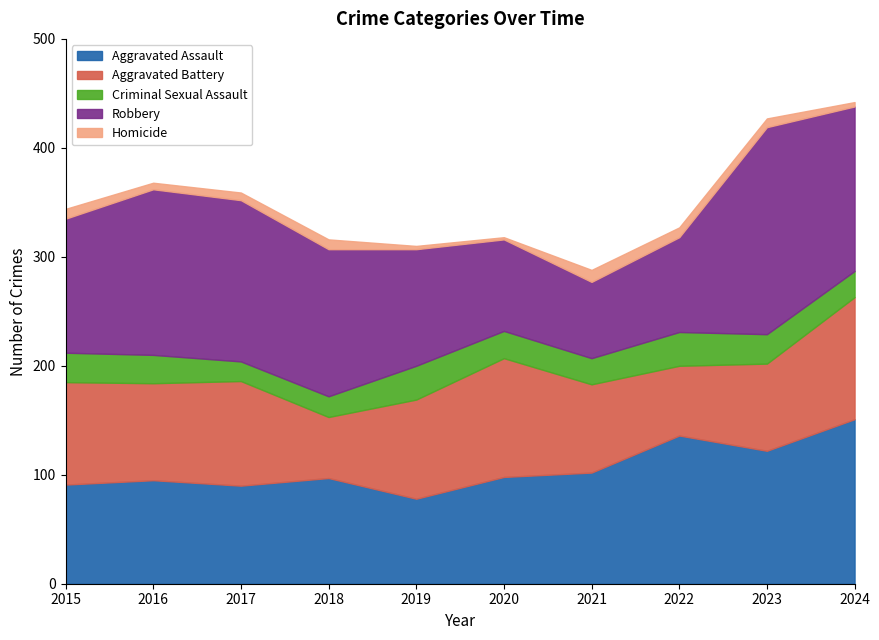

What is the average value of the Criminal Sexual Assault series?

25